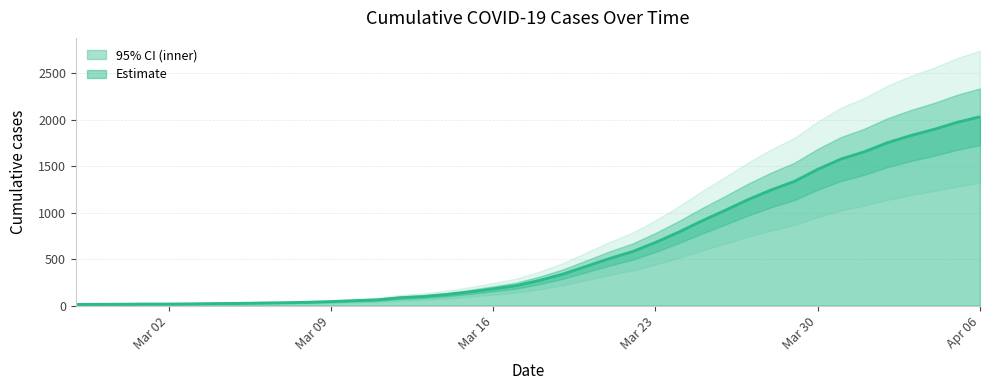

What is the sum of the values at 2020-03-21 and 2020-03-24?

1295